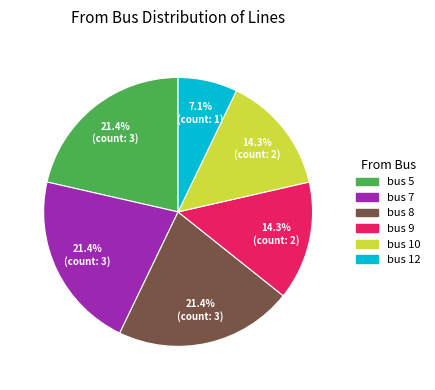

Between bus 9 and bus 12, which is larger?

bus 9